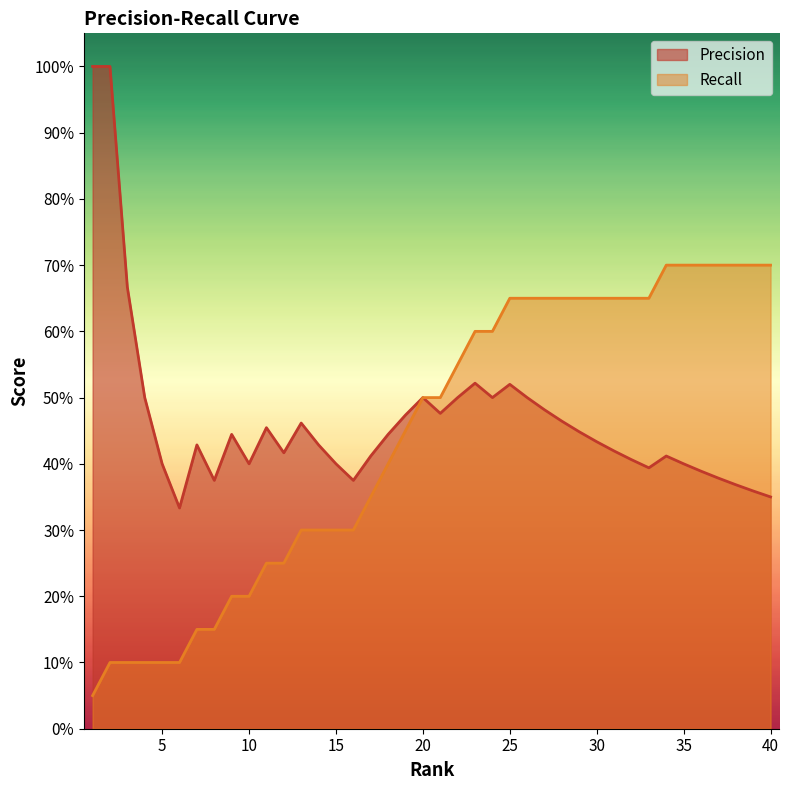

What is the minimum value for Precision?

0.3